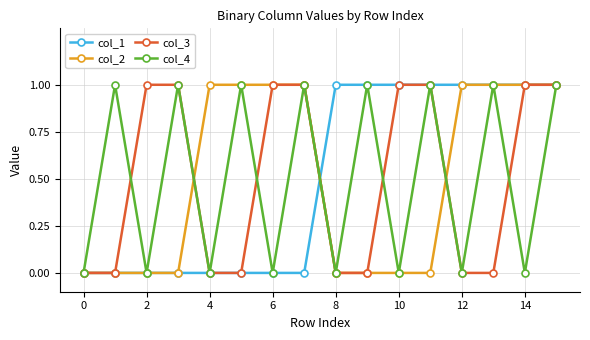

In col_4, how many points are lower than both neighbors (excluding endpoints)?

7